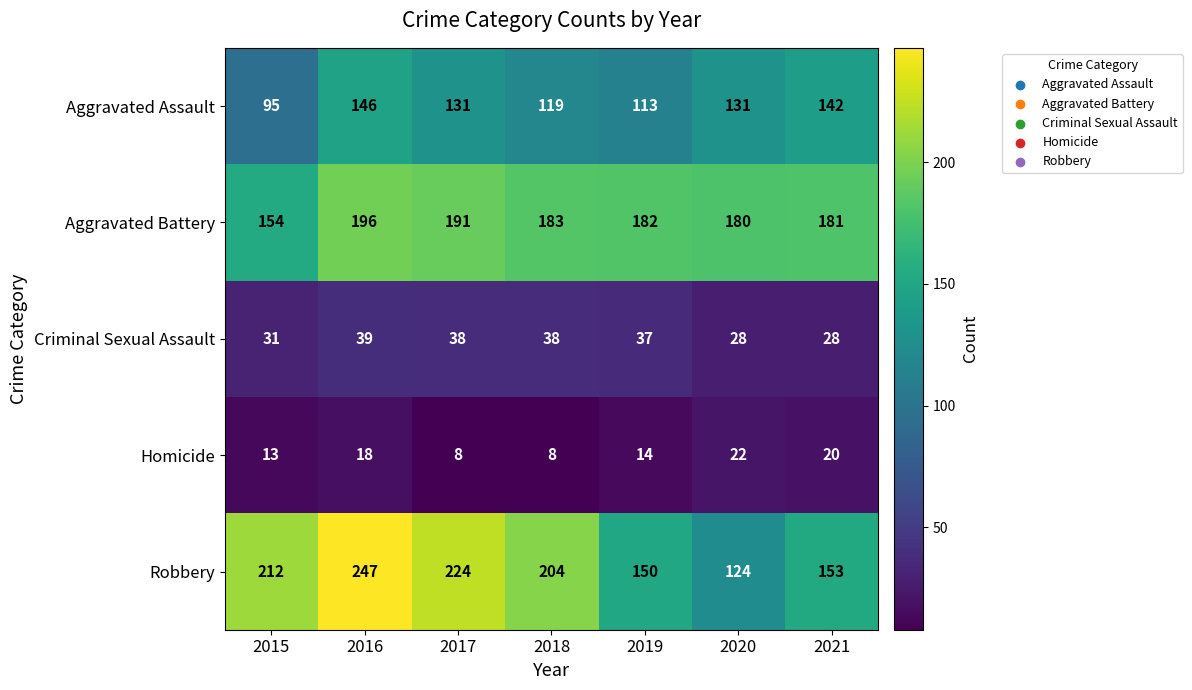

Is it true that Criminal Sexual Assault equals 41 at 2015?

False